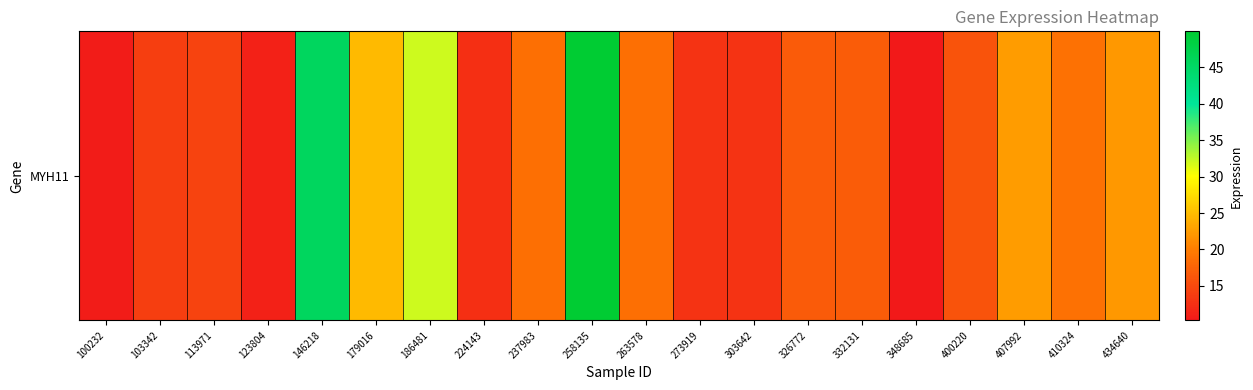

What is the sum of the values at 179016 and 103342?

38.7